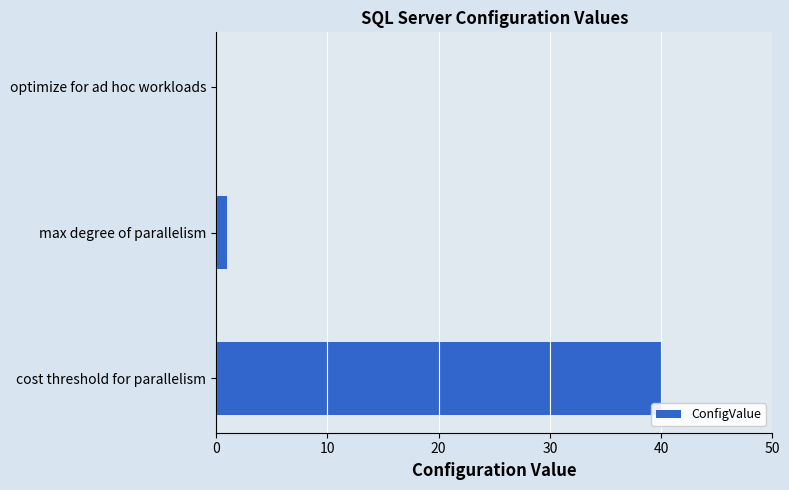

What is the sum of the values at max degree of parallelism and cost threshold for parallelism?

41